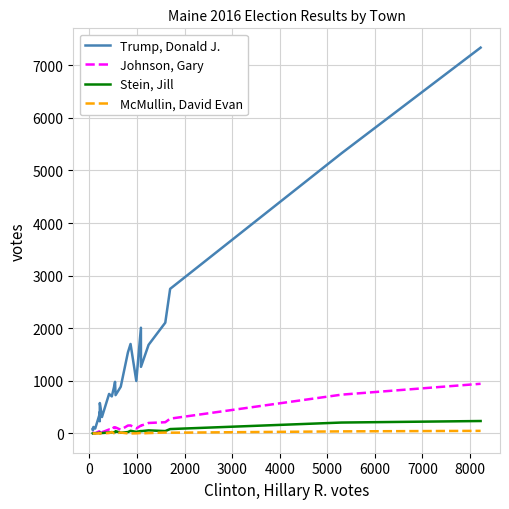

Which series has the largest total across all categories?

Trump, Donald J.